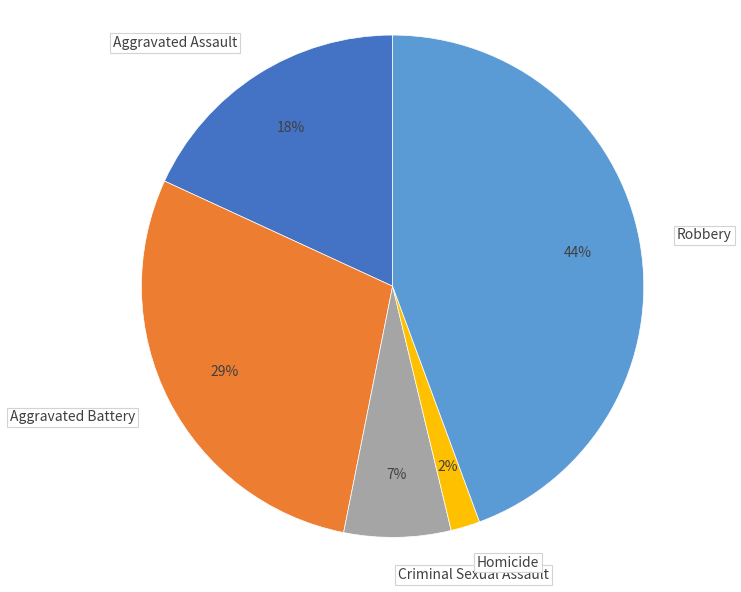

Count the number of slices in the pie.

5